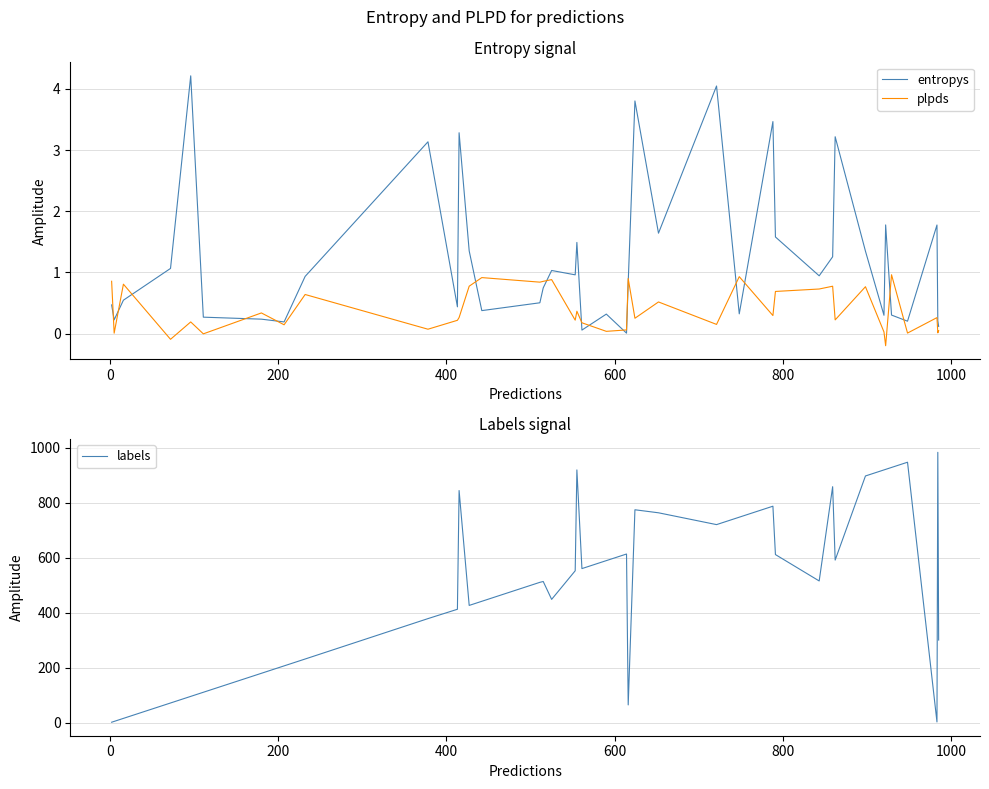

What is the maximum value shown in the chart?

984.0